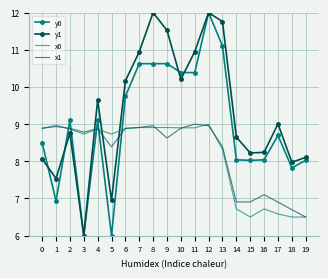

Between which two adjacent categories do y0 and x0 first intersect?

1 and 2